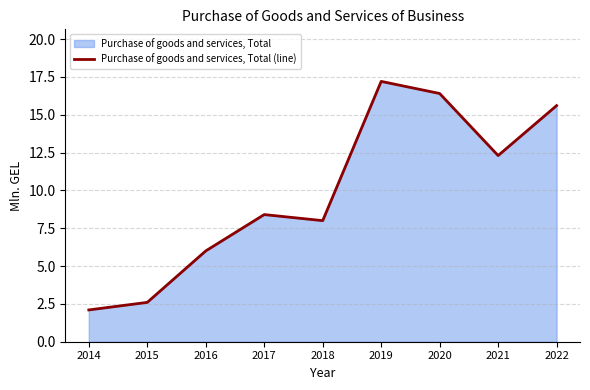

What is the change in value from 2016 to 2017?

+2.4